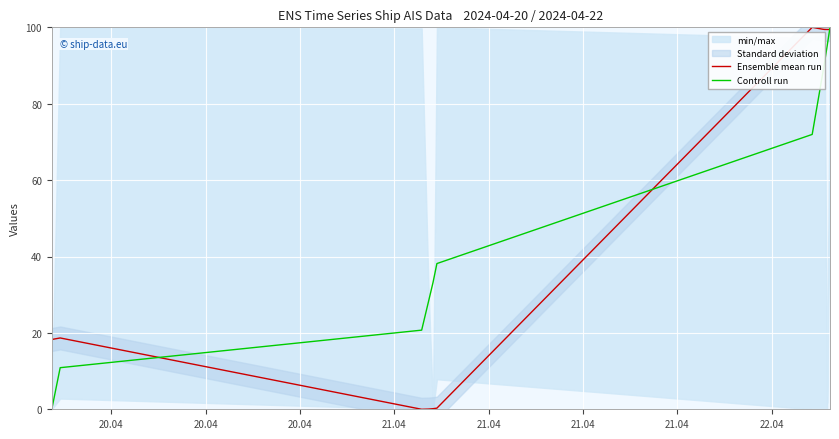

How many positive values does the Ensemble mean run series have?

10